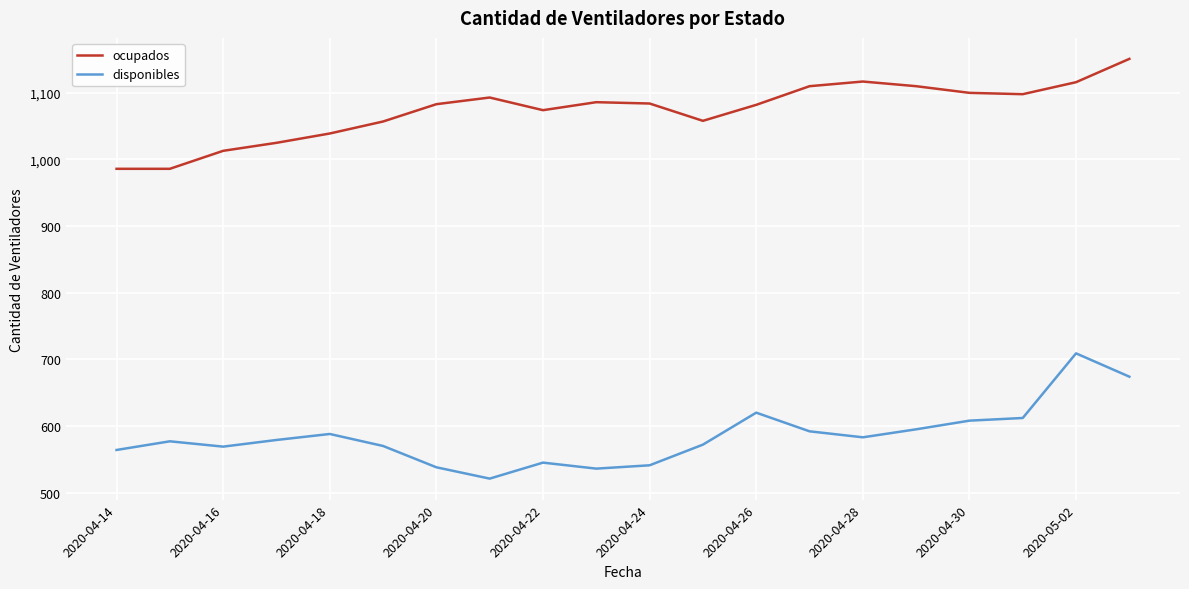

True or false: ocupados and disponibles cross at least once.

False